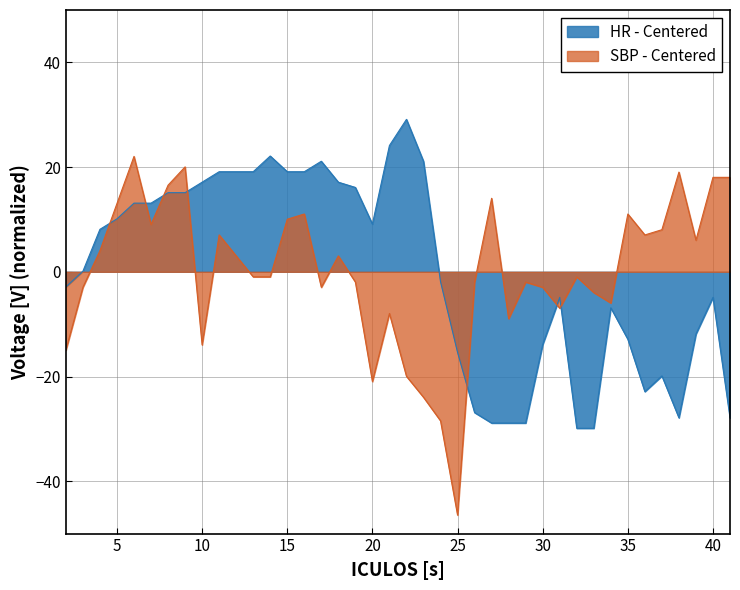

Where is HR nearest to the value 0?

3